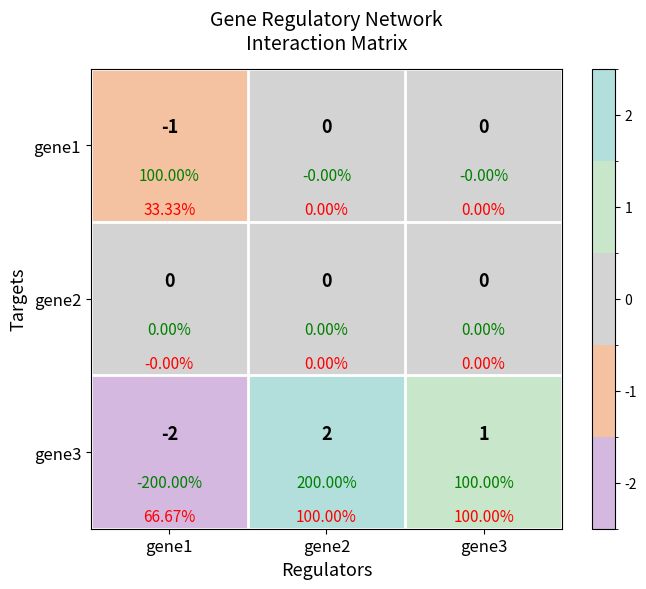

What is the lowest value of the gene3 series?

-2